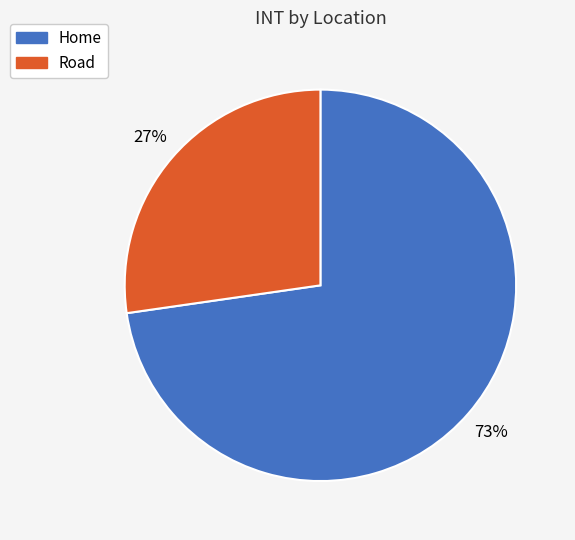

Rank the categories by value from highest to lowest.

Home, Road